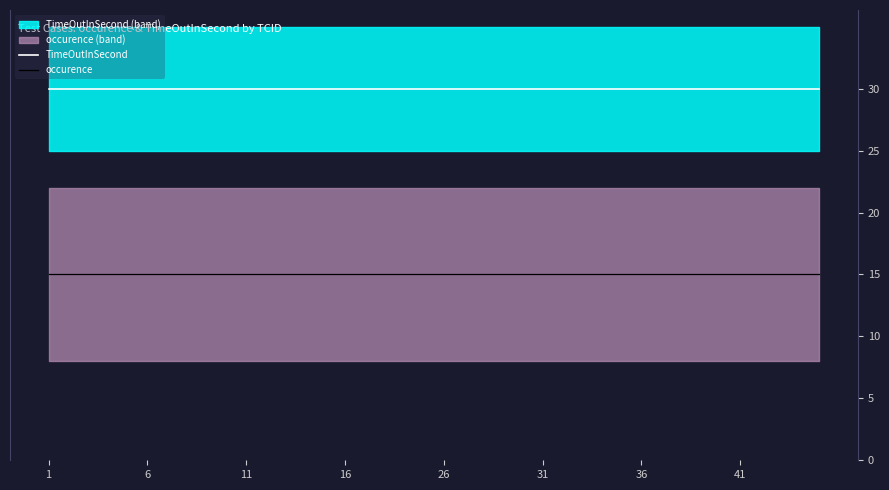

At which category does the chart reach its minimum across all series?

1